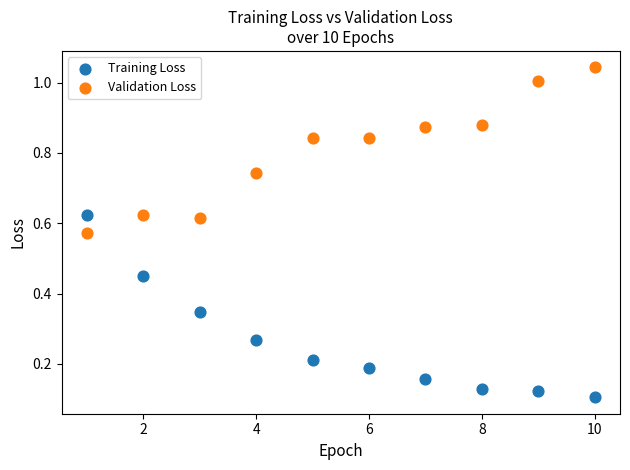

Which series contains the highest Y value?

Validation Loss